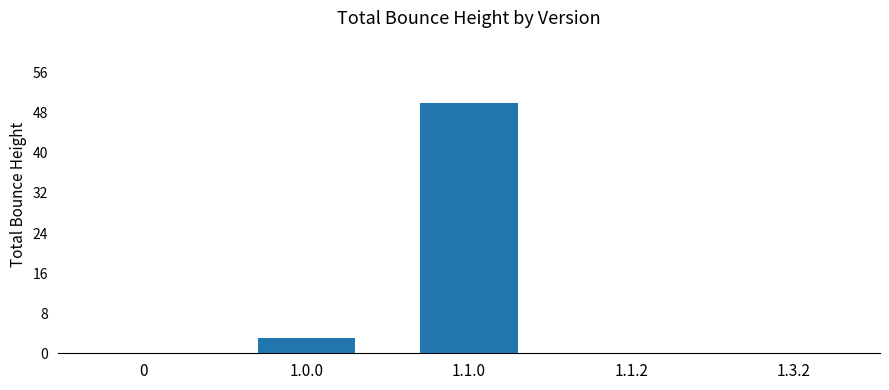

What is the change in value from 1.1.0 to 1.3.2?

-50